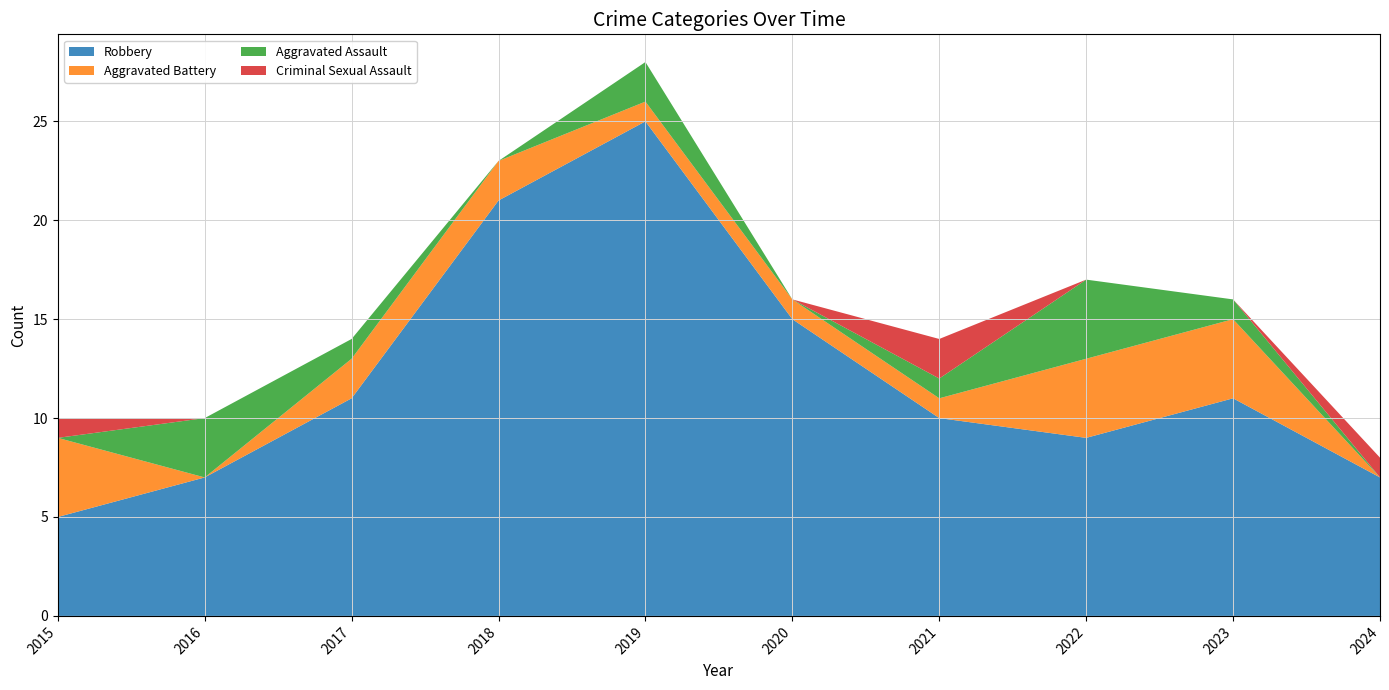

Reading left to right, extract all data points from this chart.

Robbery: 5	7	11	21	25	15	10	9	11	7
Aggravated Battery: 4	0	2	2	1	1	1	4	4	0
Aggravated Assault: 0	3	1	0	2	0	1	4	1	0
Criminal Sexual Assault: 1	0	0	0	0	0	2	0	0	1